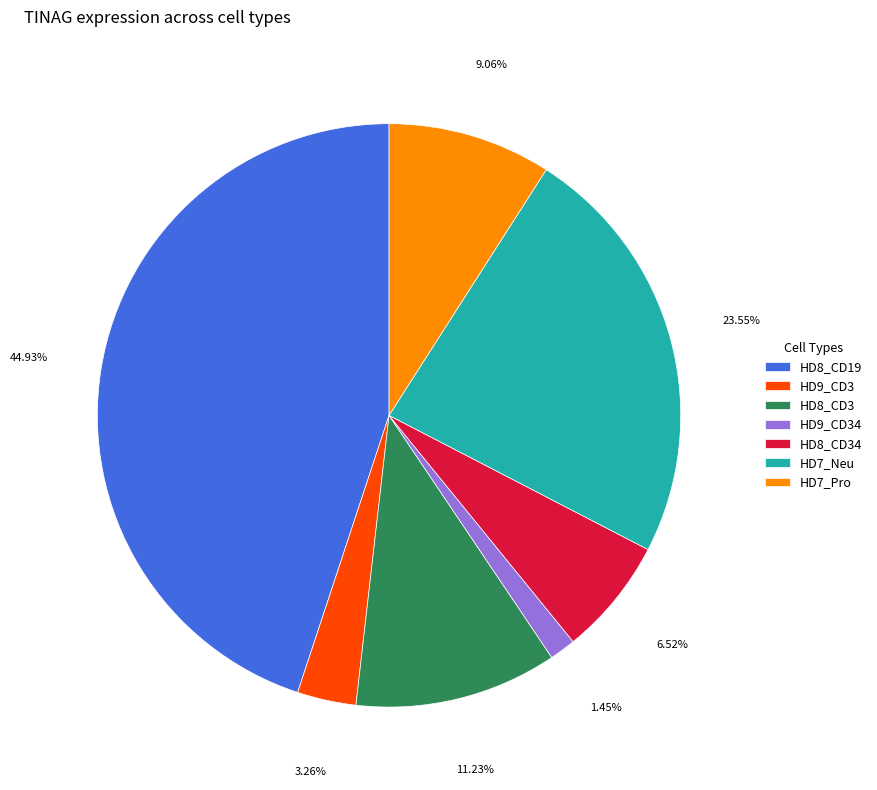

Is there a majority slice in this chart?

No